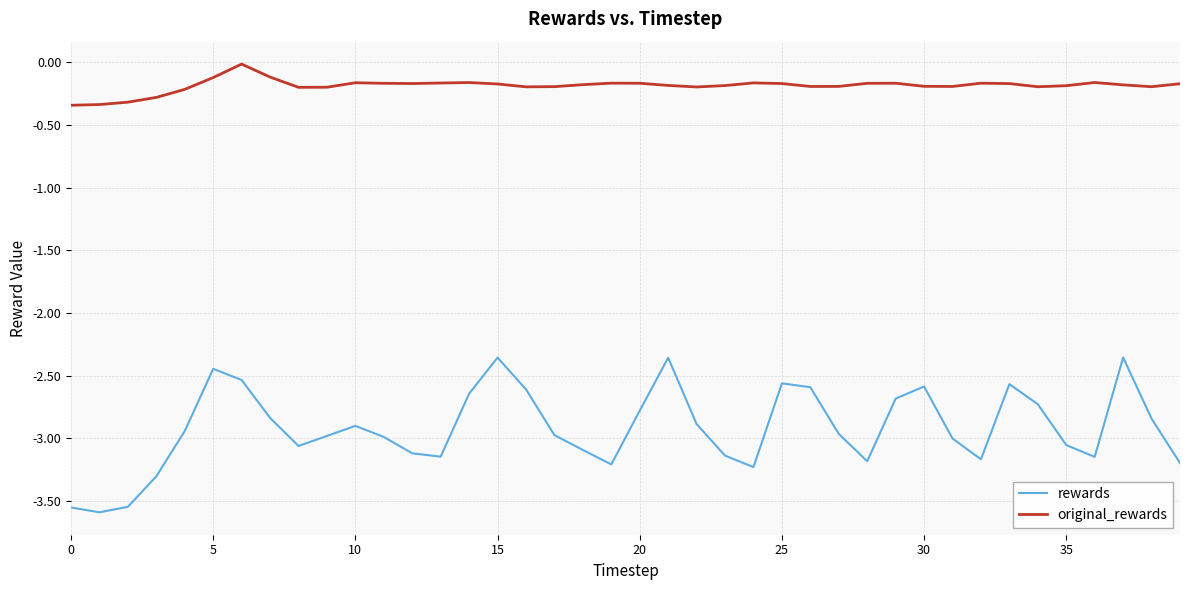

True or false: original_rewards and rewards cross at least once.

False